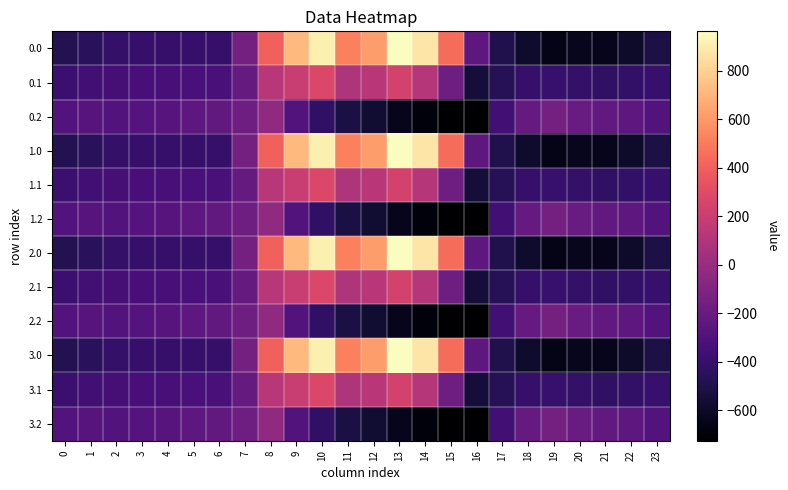

Rank the series at 13 from highest to lowest value.

0.0, 1.0, 2.0, 3.0, 0.1, 1.1, 2.1, 3.1, 0.2, 1.2, 2.2, 3.2